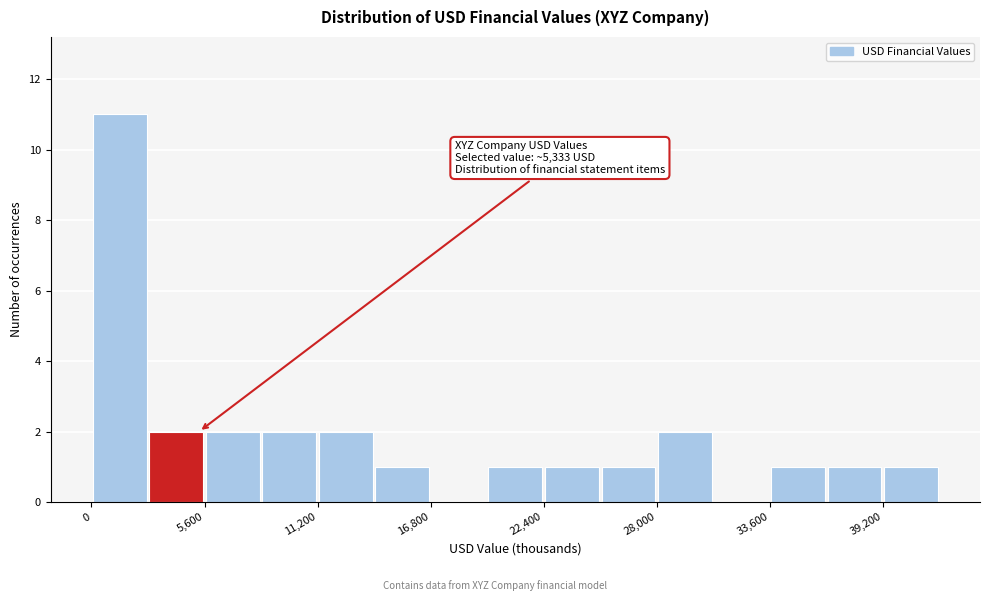

Read against the x-axis, roughly where is the centre of the tallest bar?

1000